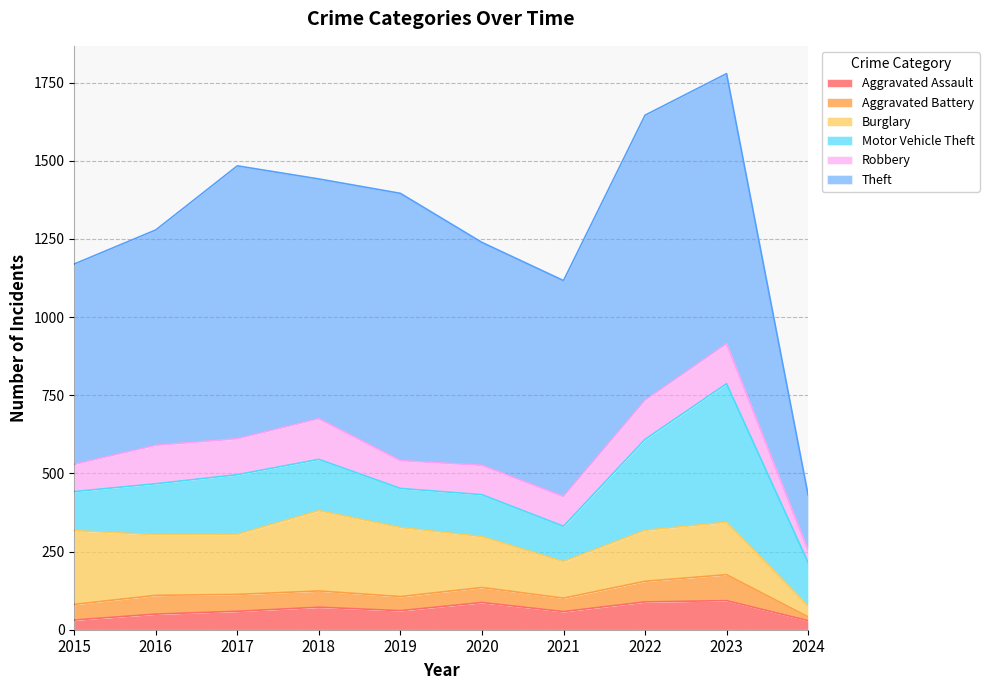

Does the chart have visible grid lines?

Yes